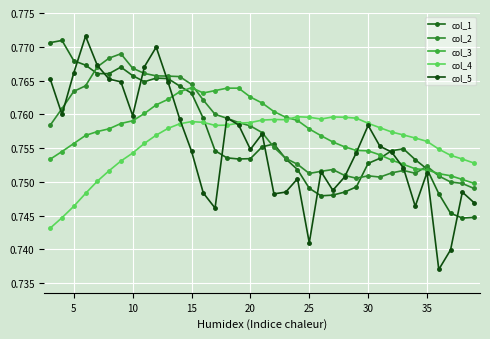

Which series has the largest total across all categories?

col_2